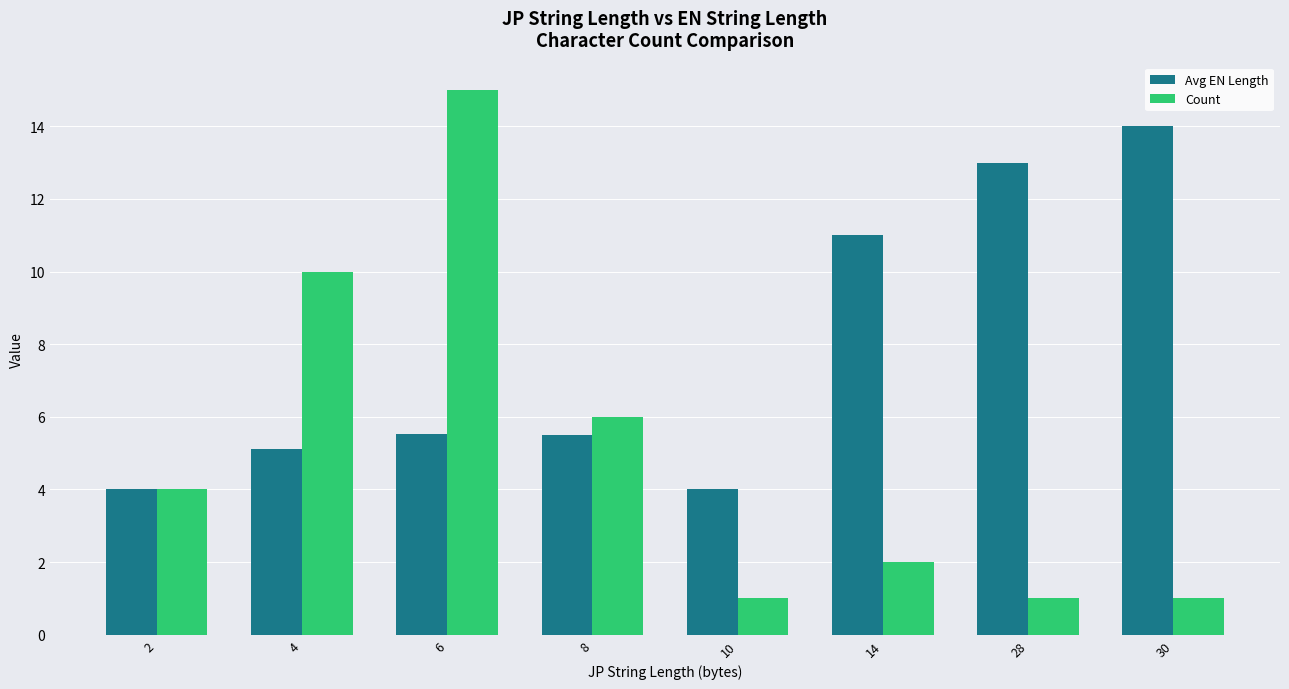

What is the highest value of the Count series?

15.0